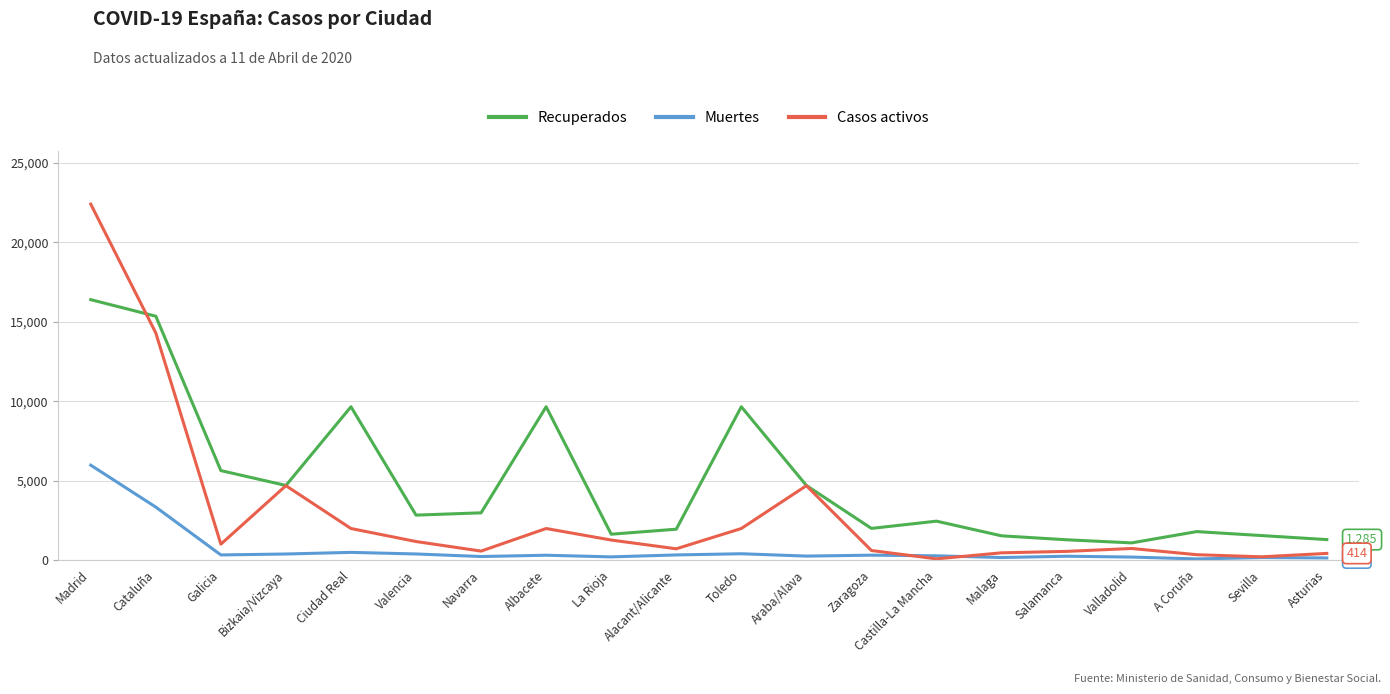

Where is the first local minimum for Recuperados?

Bizkaia/Vizcaya